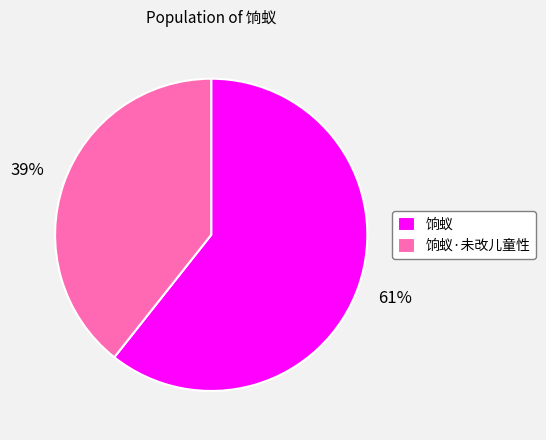

The 饷蚁·未改儿童性 slice represents 48% of the pie. True or false?

False